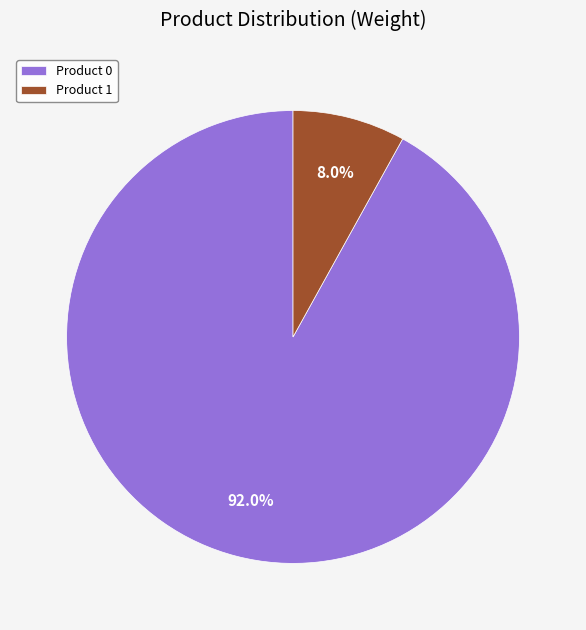

What is the smallest slice in the pie chart?

Product 1